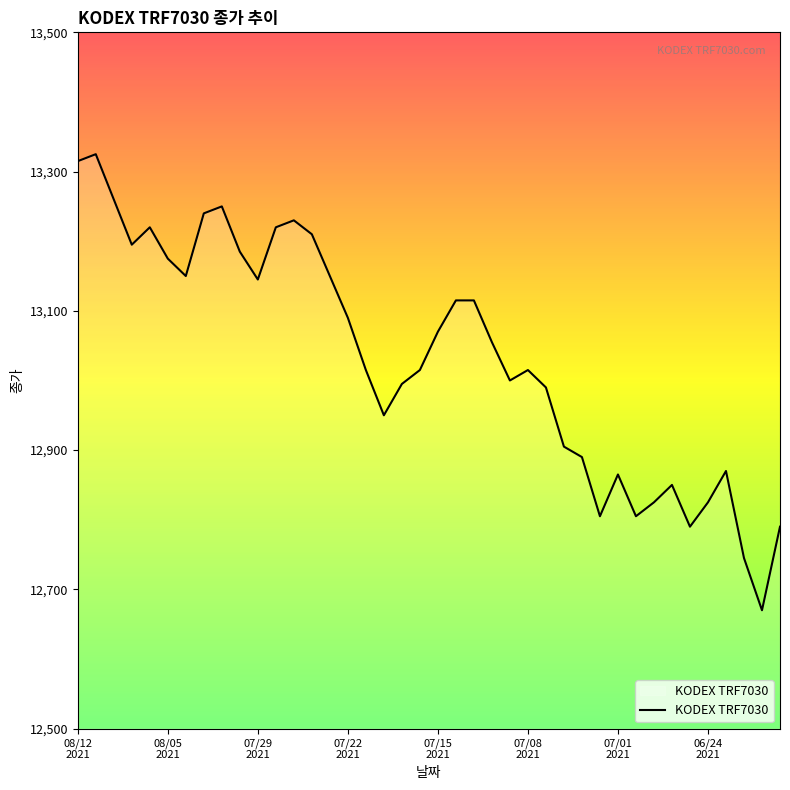

What is the difference between the maximum and minimum values?

655